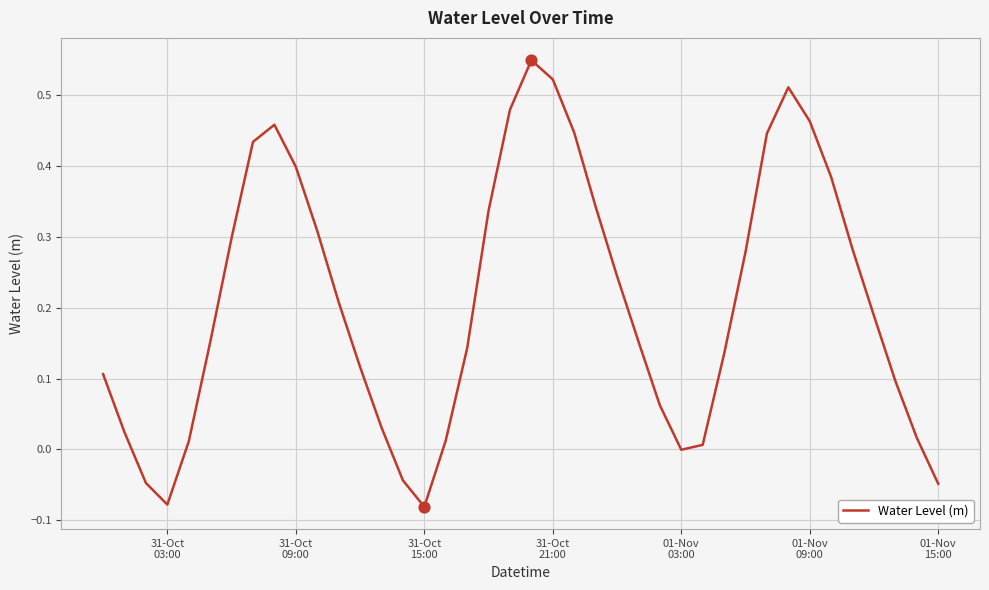

What is the difference between the maximum and minimum values?

0.6